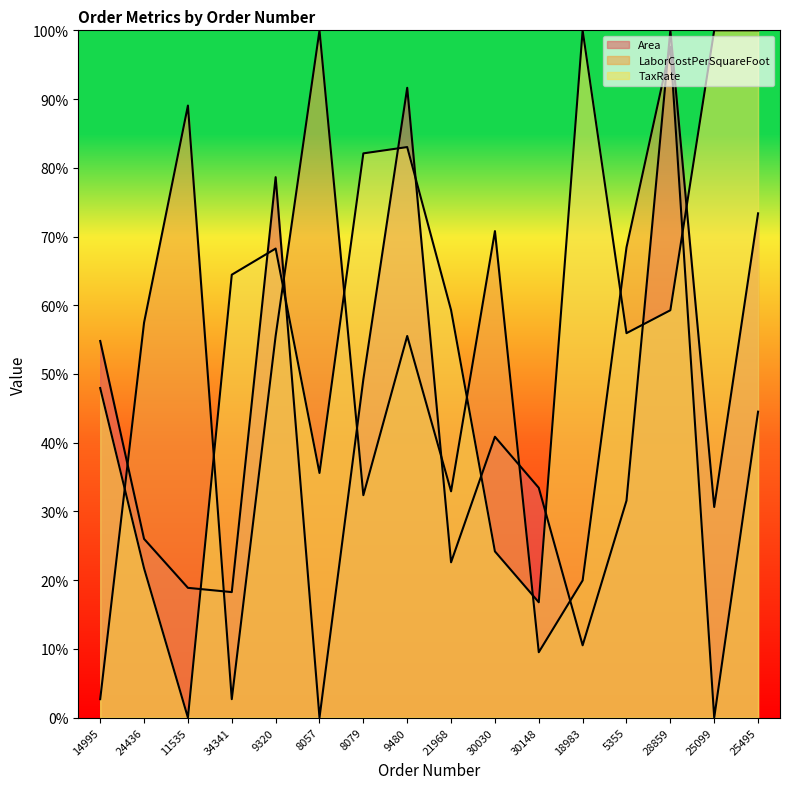

What is the label of the 3rd point from the left?

11535